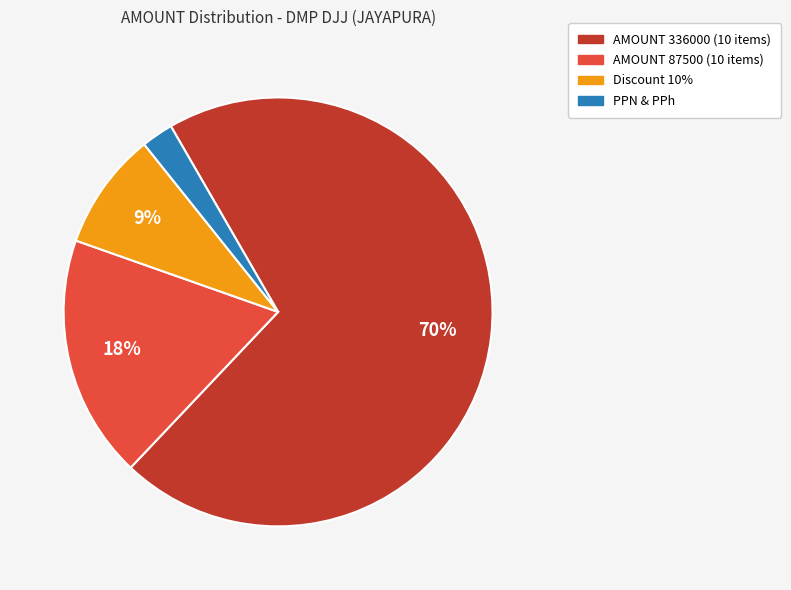

To the nearest percent, what is the average slice percentage?

25%